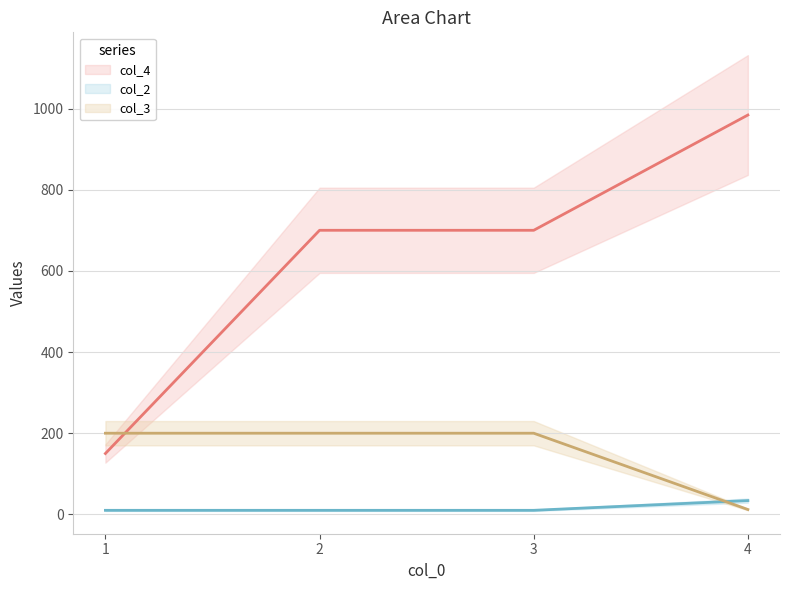

Which has a higher value, 3 or 1?

3